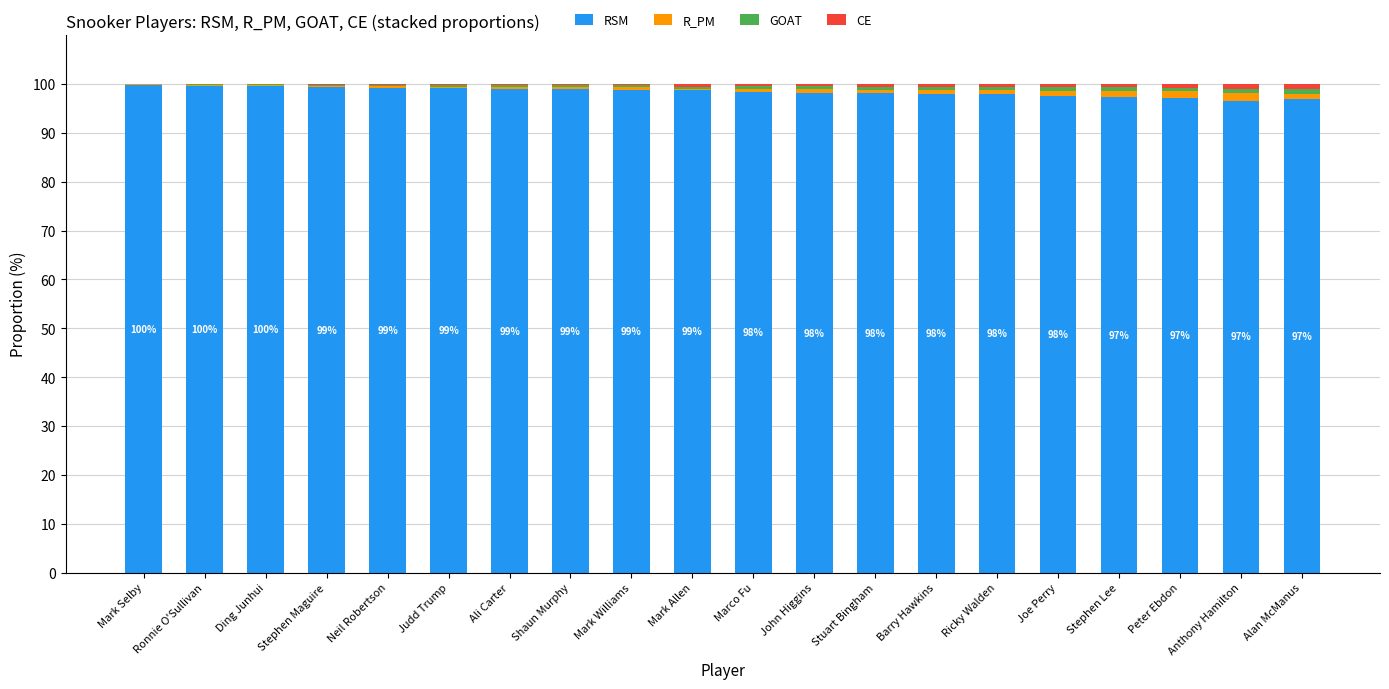

What is the maximum value for RSM?

99.8